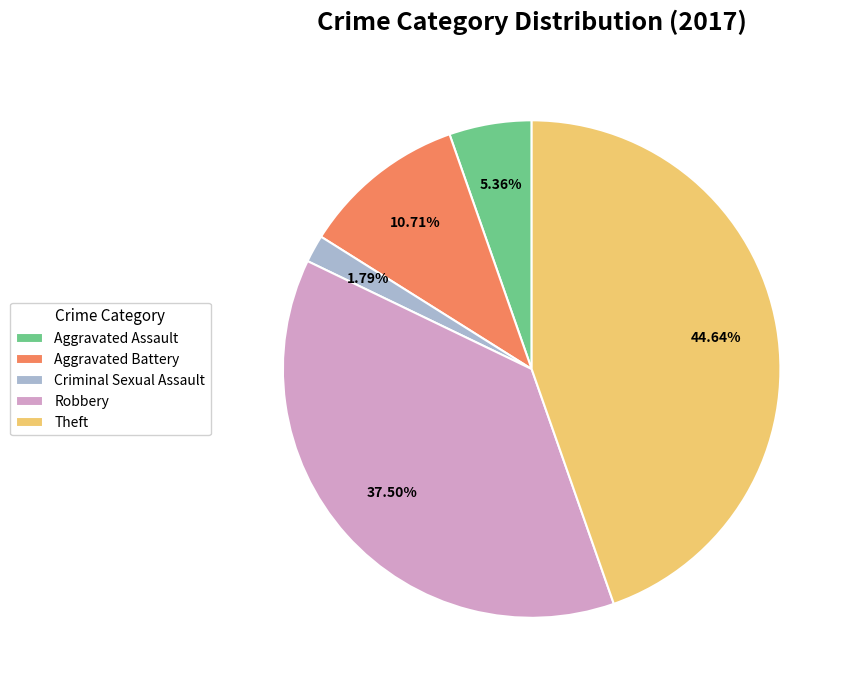

Which category has the smallest portion of the pie?

Criminal Sexual Assault